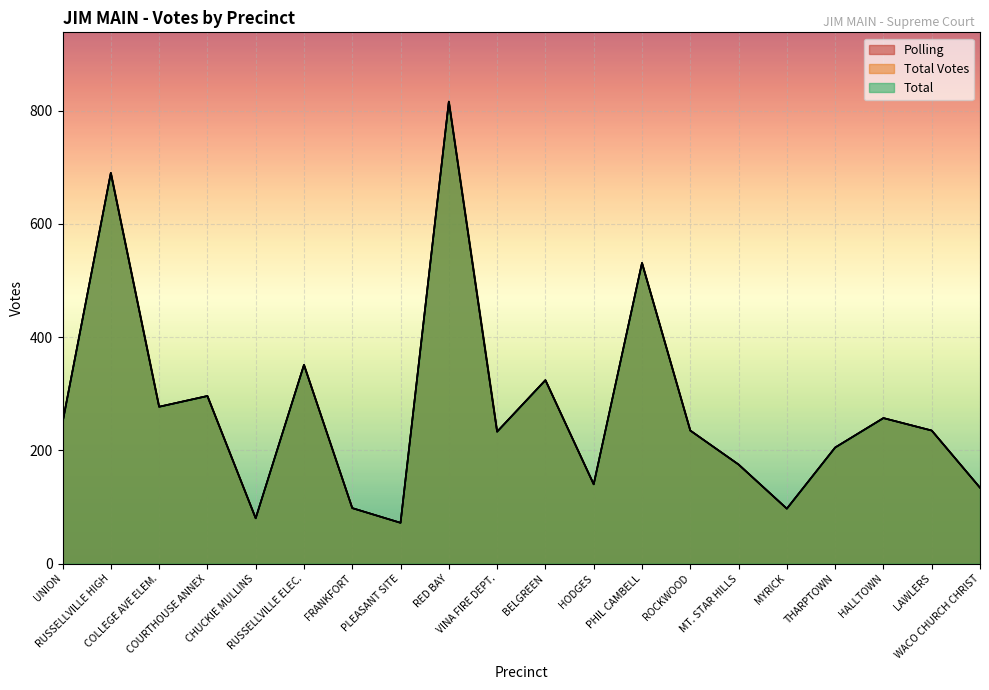

Where is the first local maximum for Total?

RUSSELLVILLE HIGH